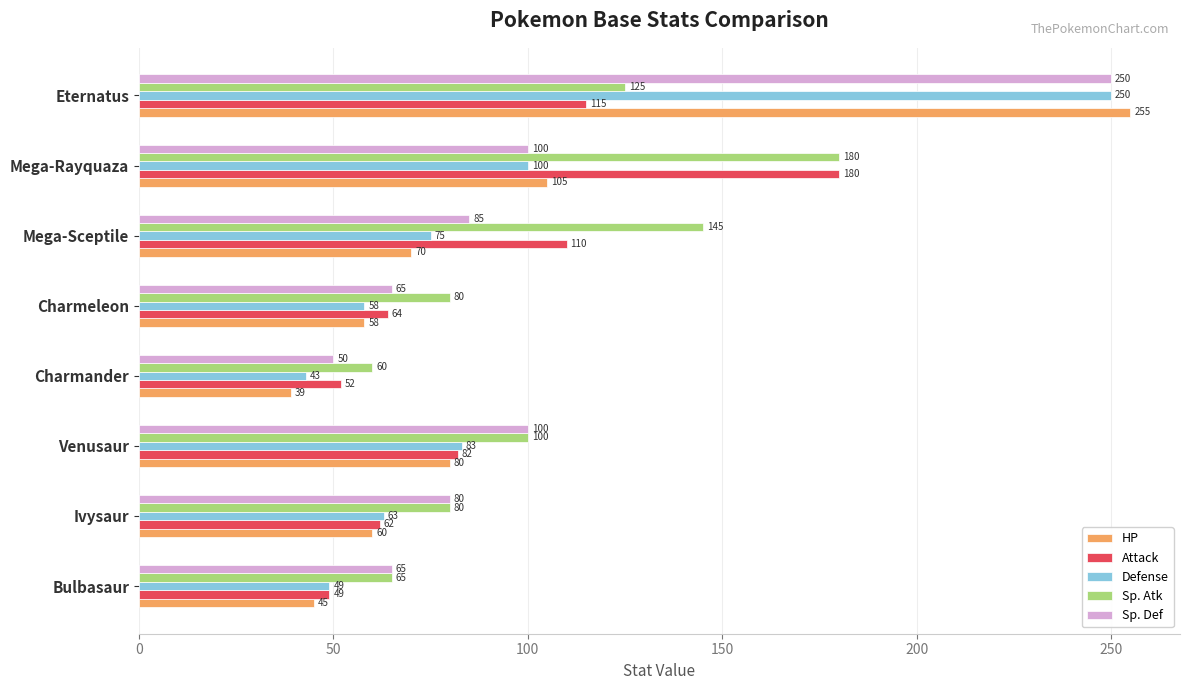

What is the difference between the second highest and minimum values in the Sp. Def series?

50